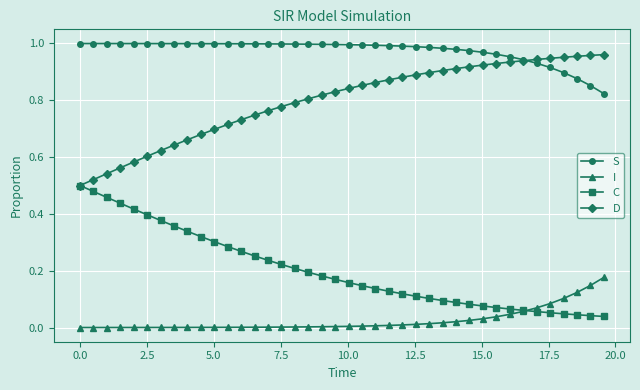

True or false: D and I cross at least once.

False